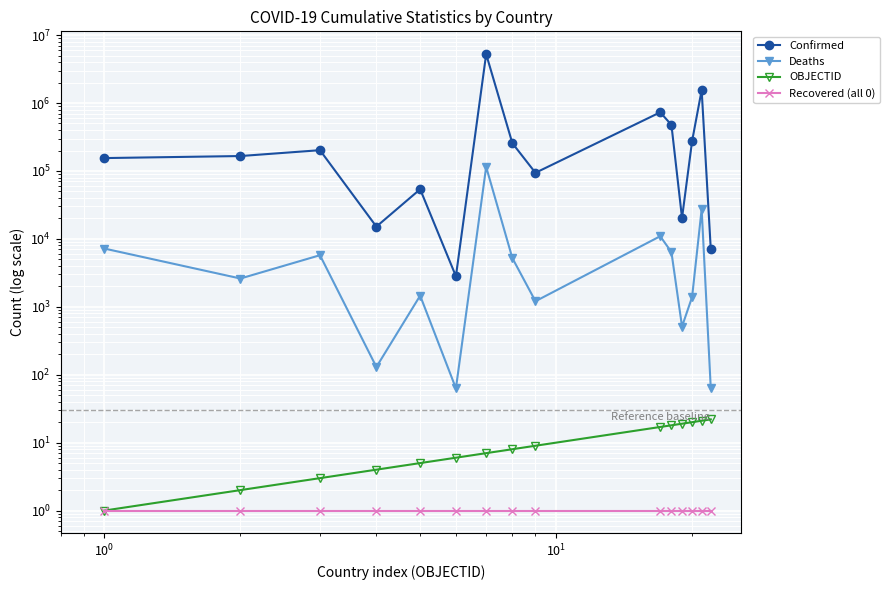

At how many categories does at least one series exceed 3921654?

1